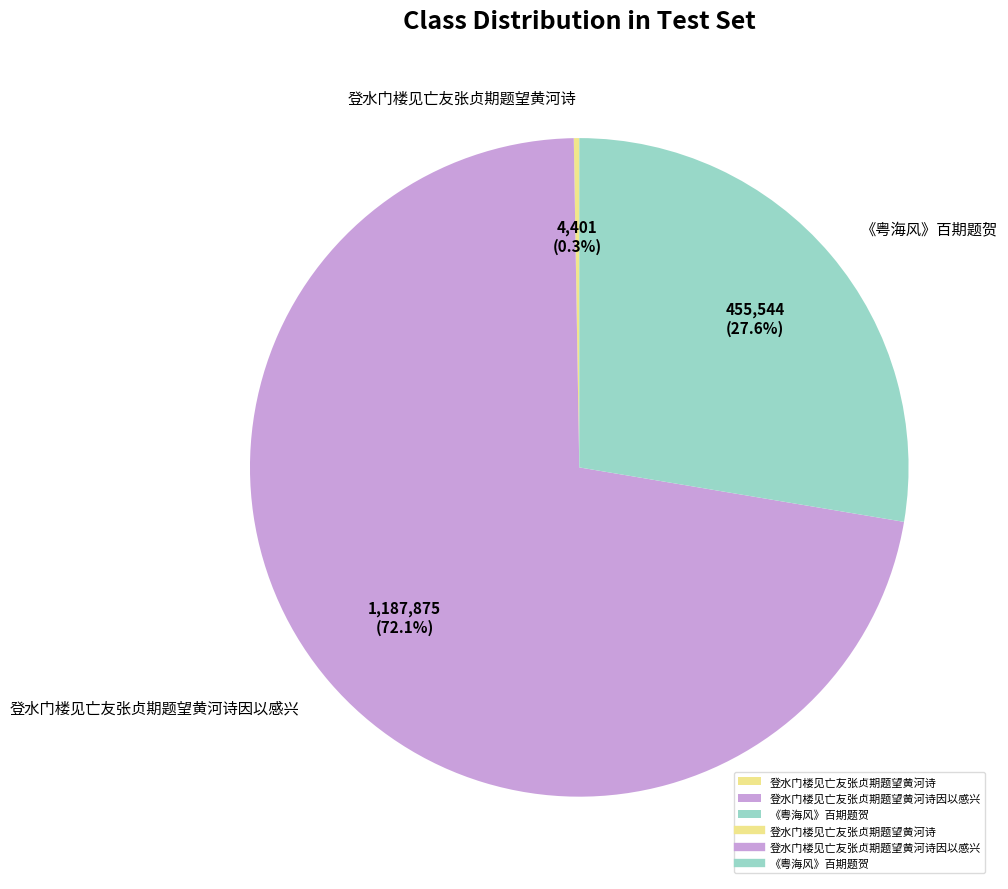

Does any single category account for the majority?

Yes